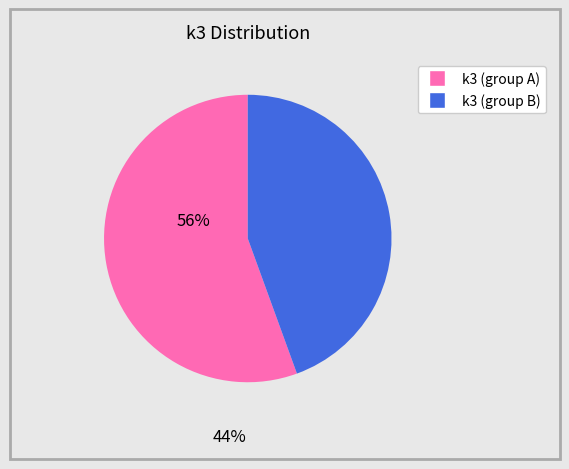

Is there any slice that represents more than half of the pie?

Yes